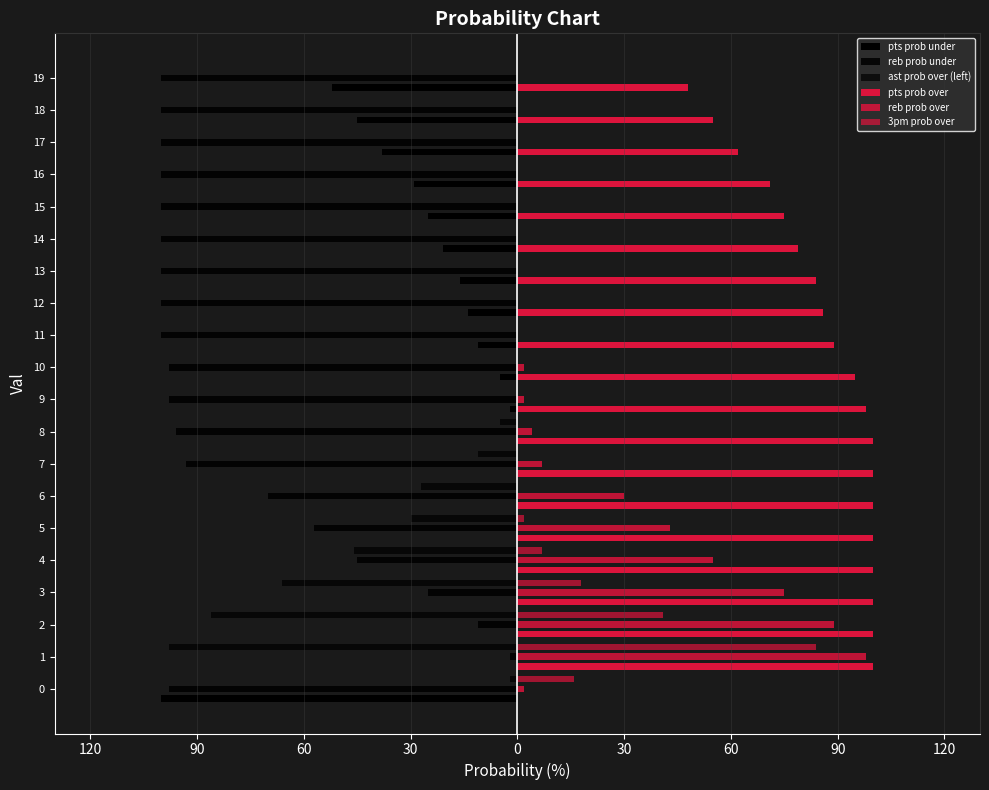

How many bars are there in each group?

6